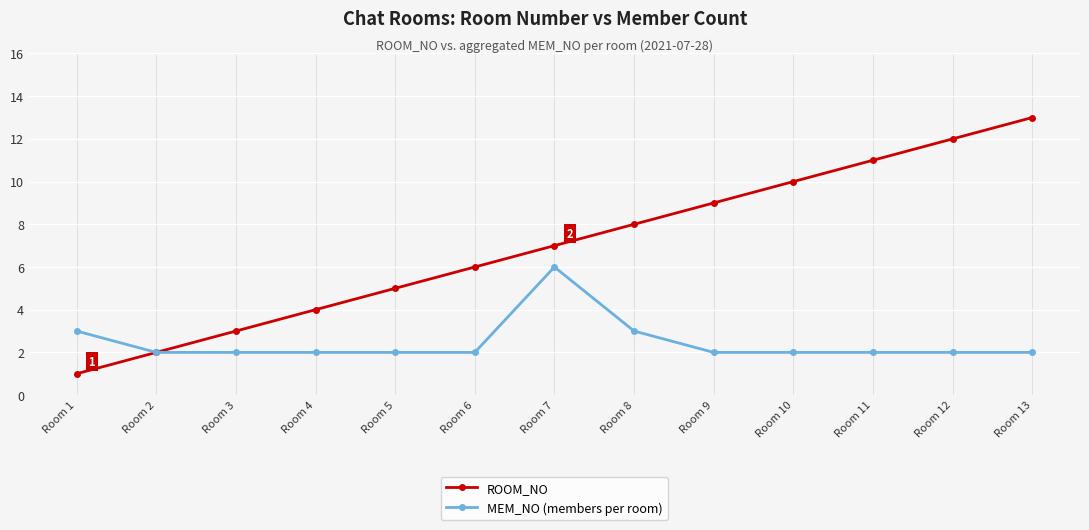

Does the chart have visible grid lines?

Yes